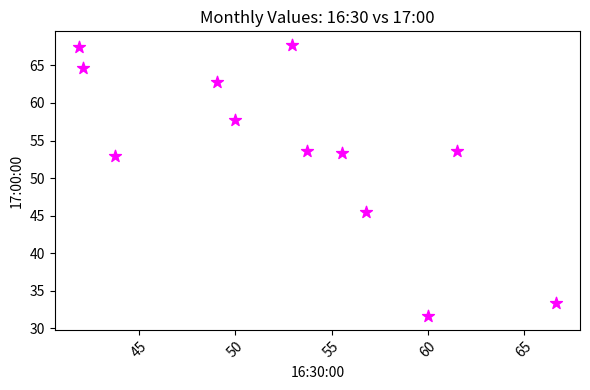

What is the average X value?

52.8